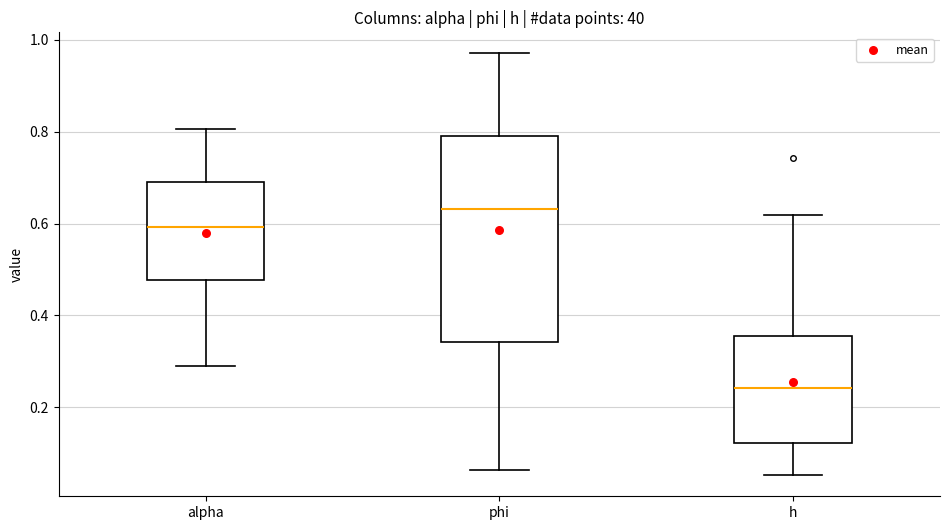

Which box's median line is the highest?

phi